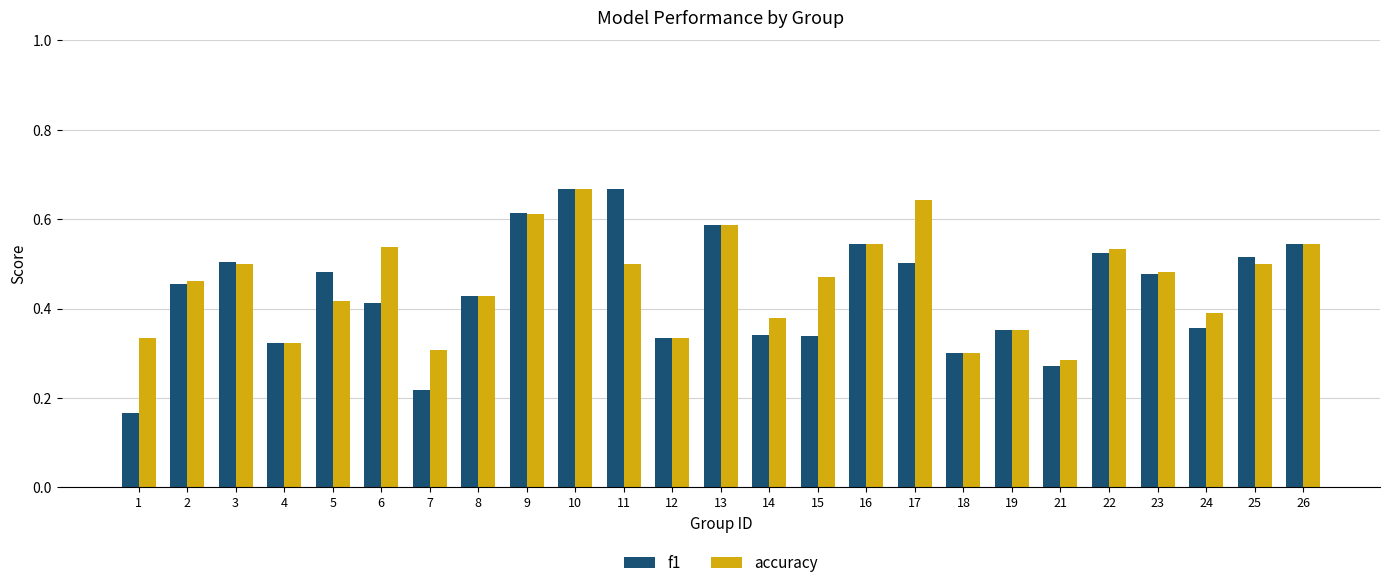

What is the sum of all f1 values?

10.9